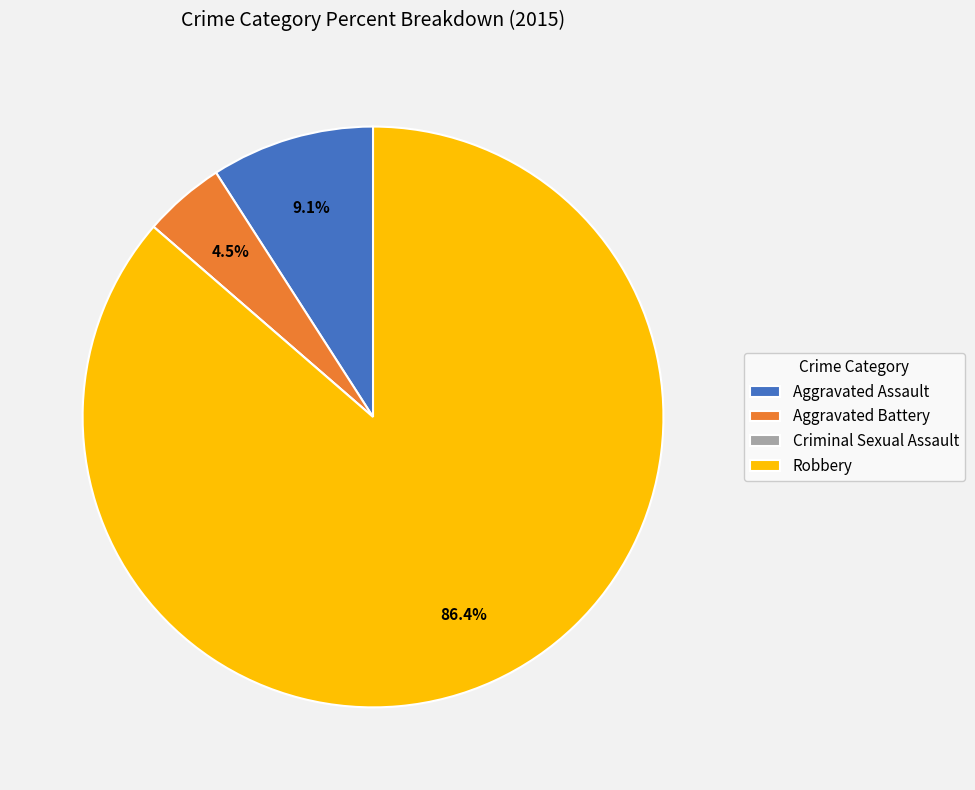

Which slice represents more than half of the pie?

Robbery